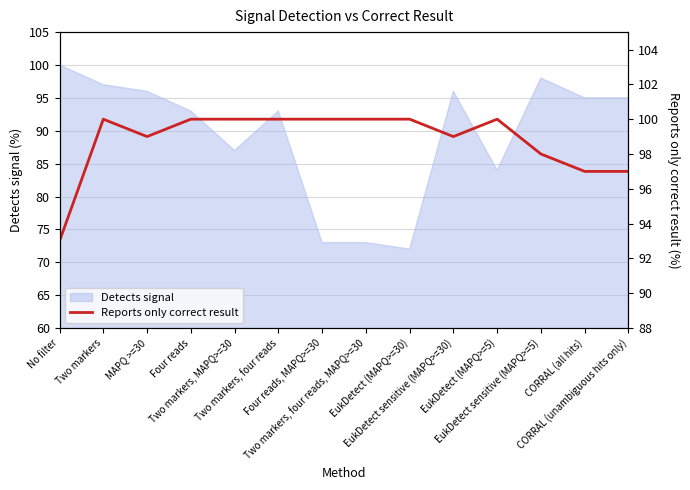

Reading left to right, extract all data points from this chart.

93	100	99	100	100	100	100	100	100	99	100	98	97	97